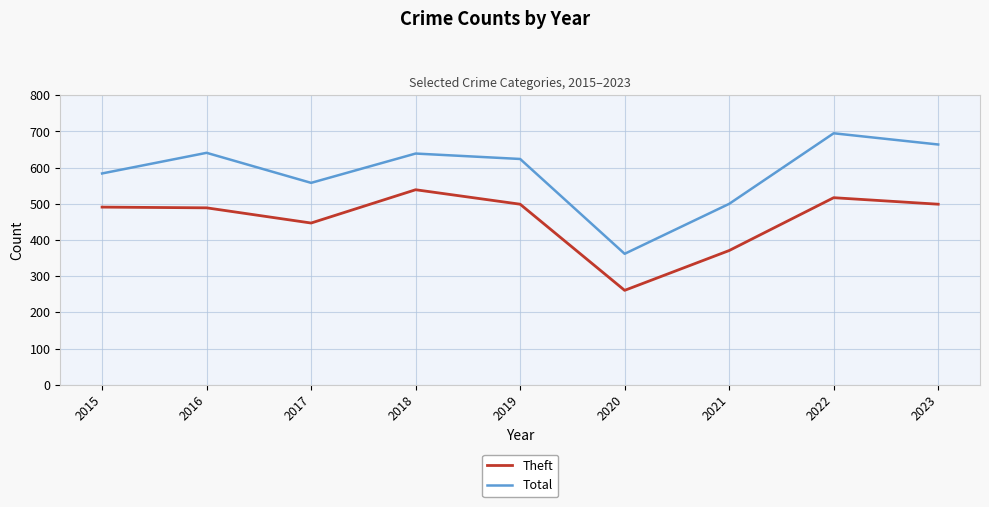

At which label does Theft reach its peak?

2018